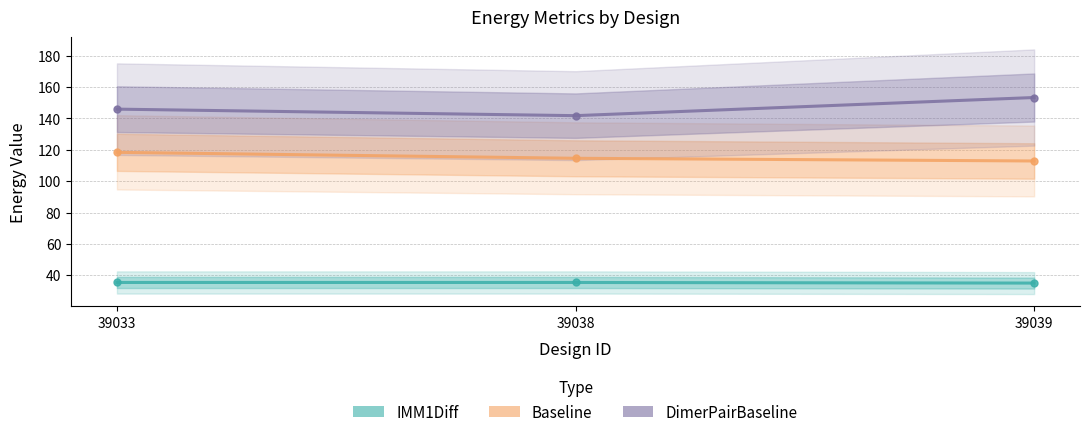

What is the approximate value of IMM1Diff at 39038?

35.4